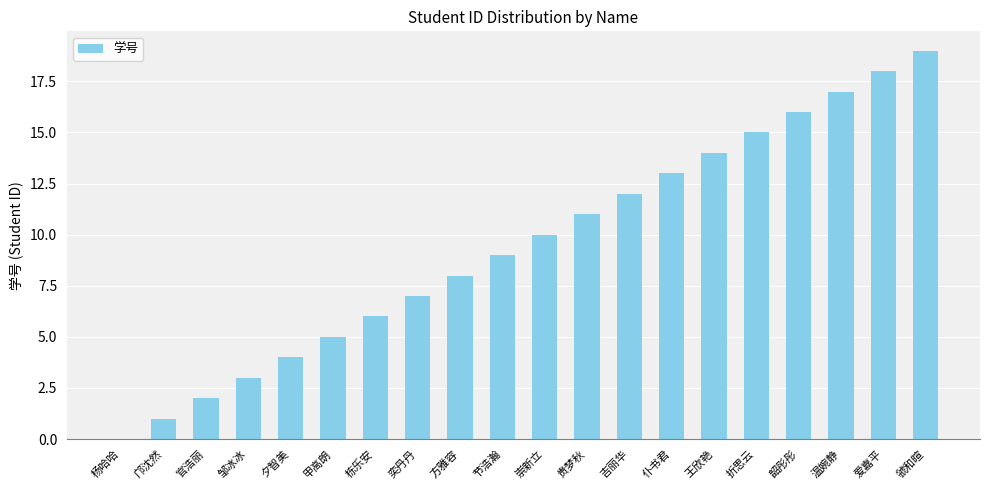

The value at 节浩瀚 is 16. True or false?

False